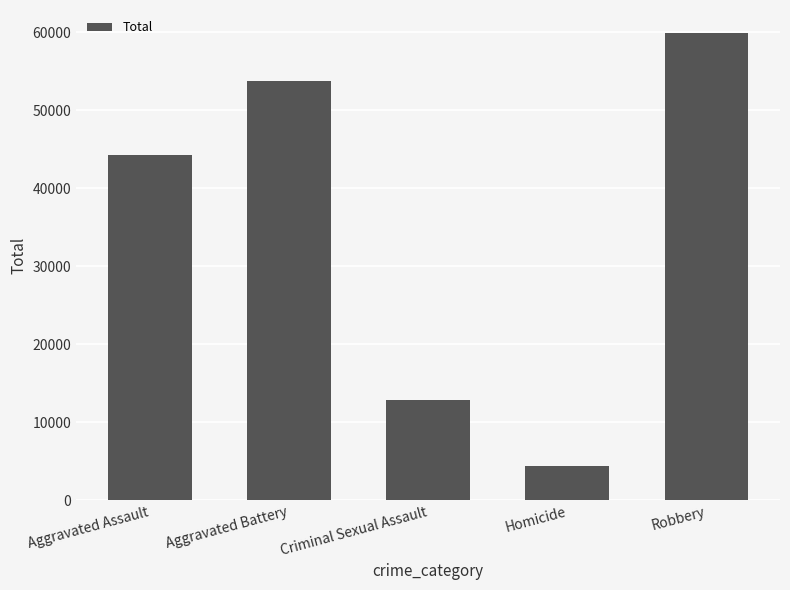

Read the value at Criminal Sexual Assault.

12813